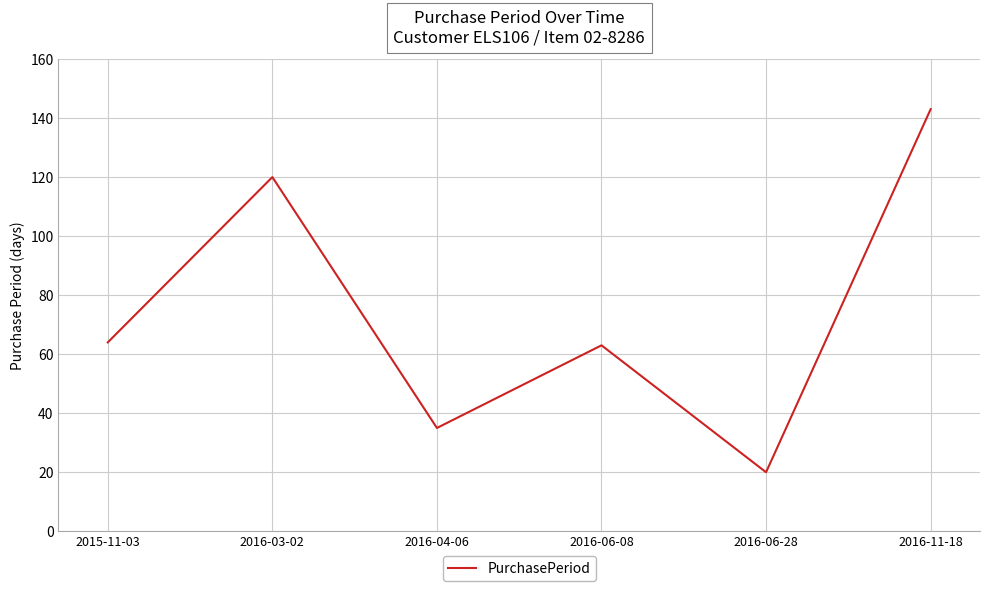

How many distinct data groups are displayed?

1